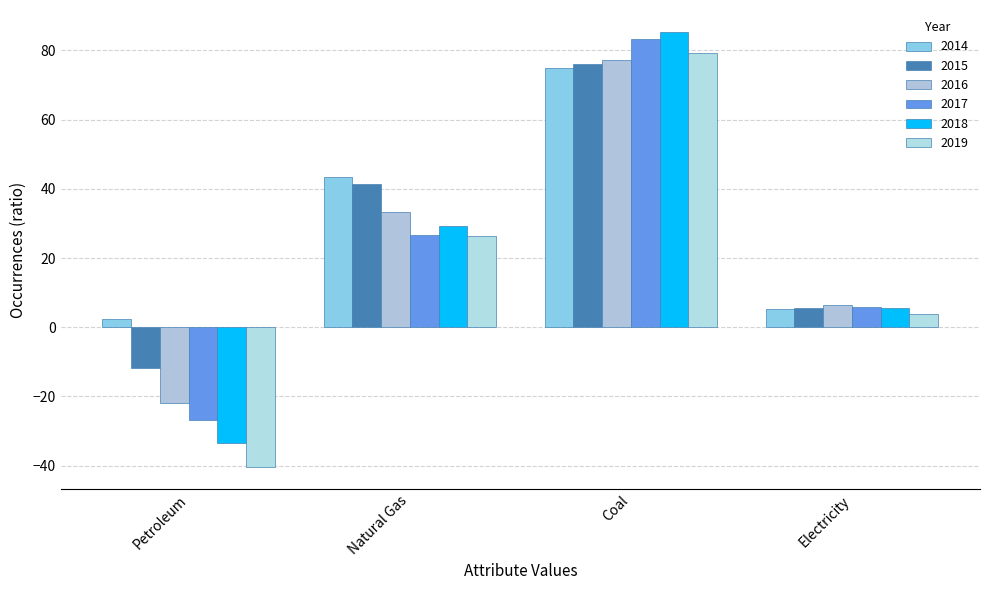

Are the bars grouped side by side (vs. stacked)?

Yes